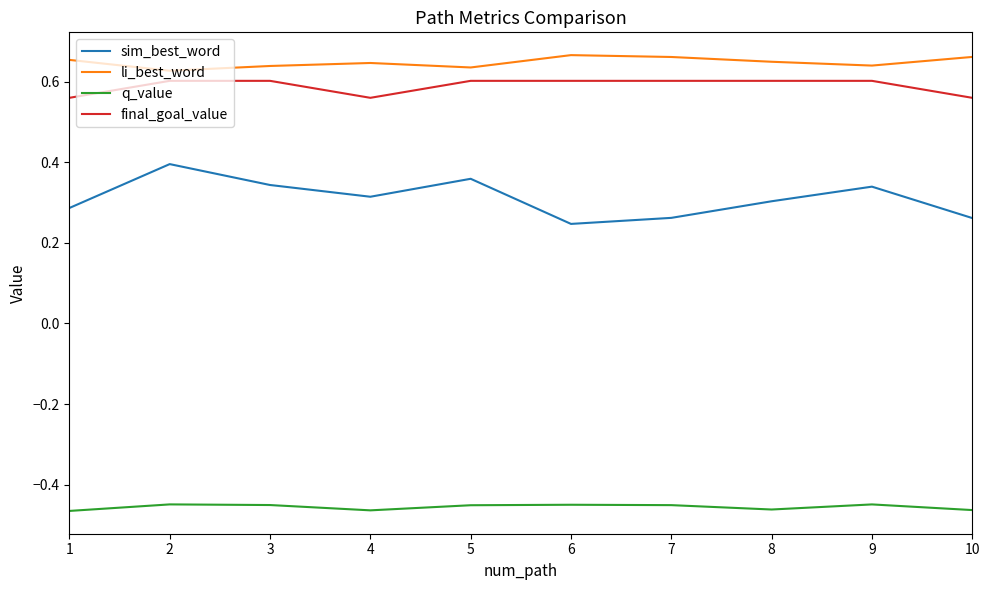

Does the chart have visible grid lines?

No